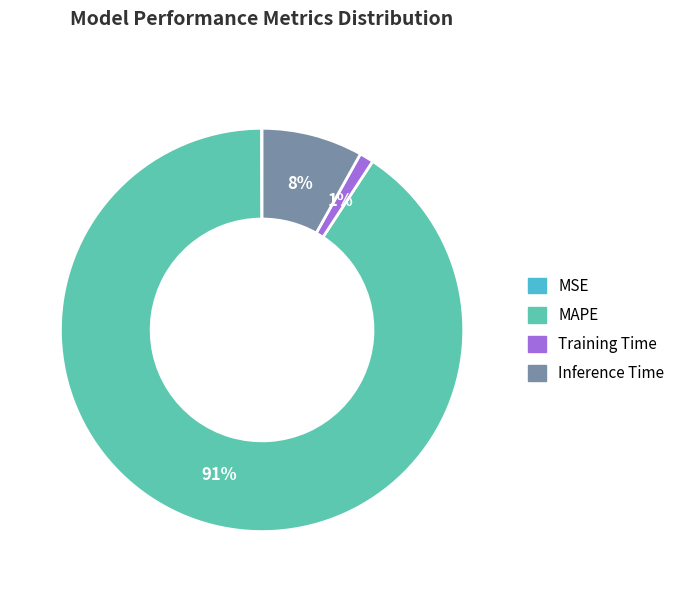

What is the ratio of the value at Inference Time to the value at MAPE?

0.1